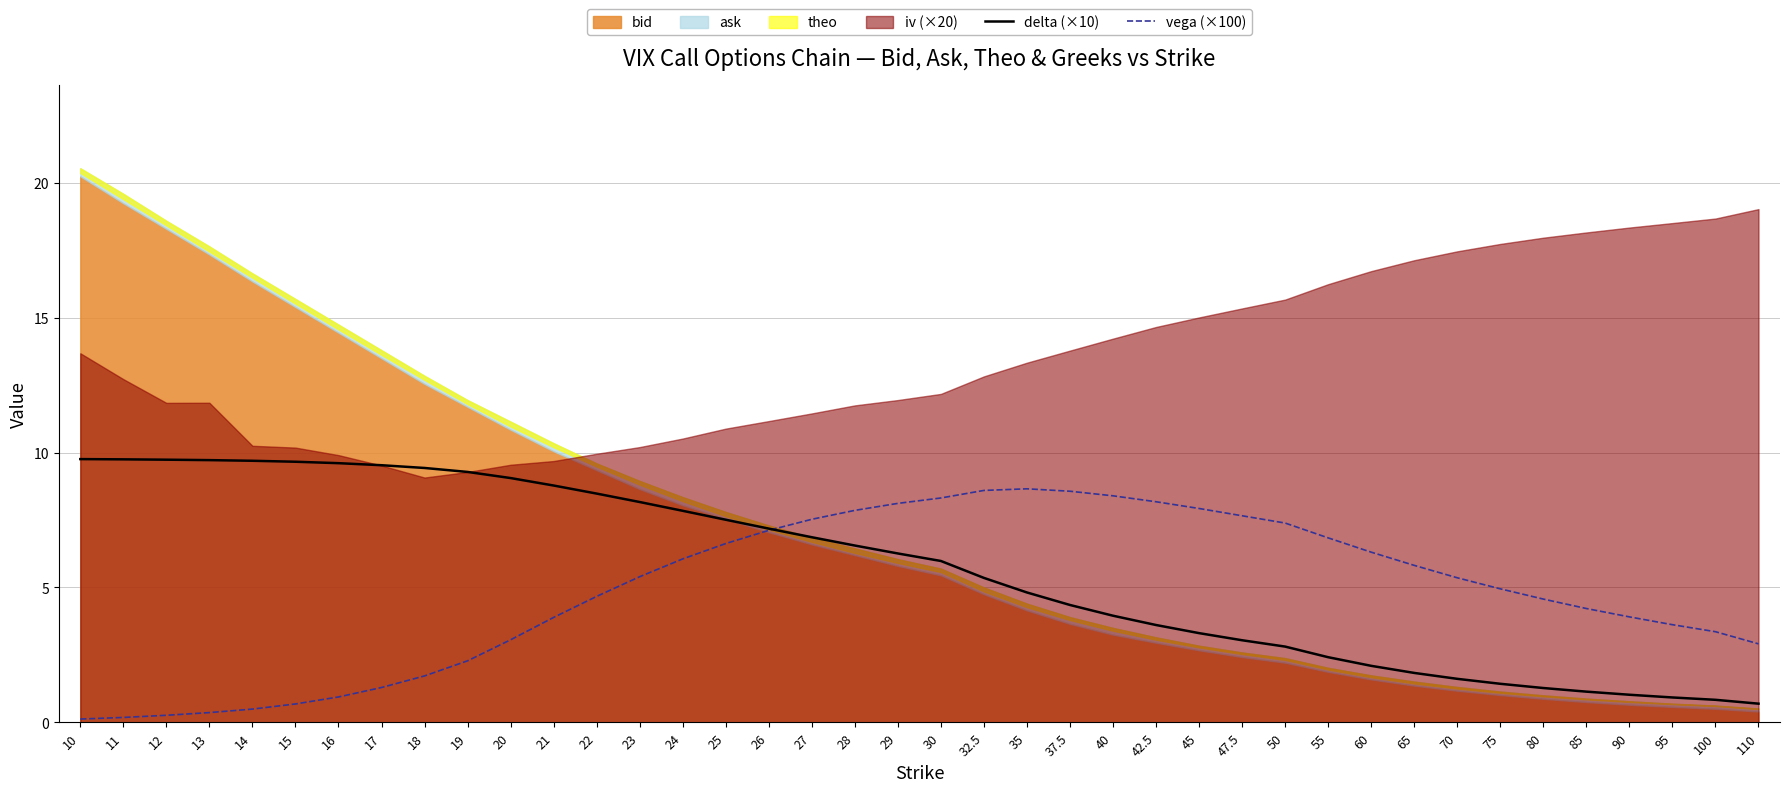

The value of vega (×100) at 85 is 4.2. True or false?

True